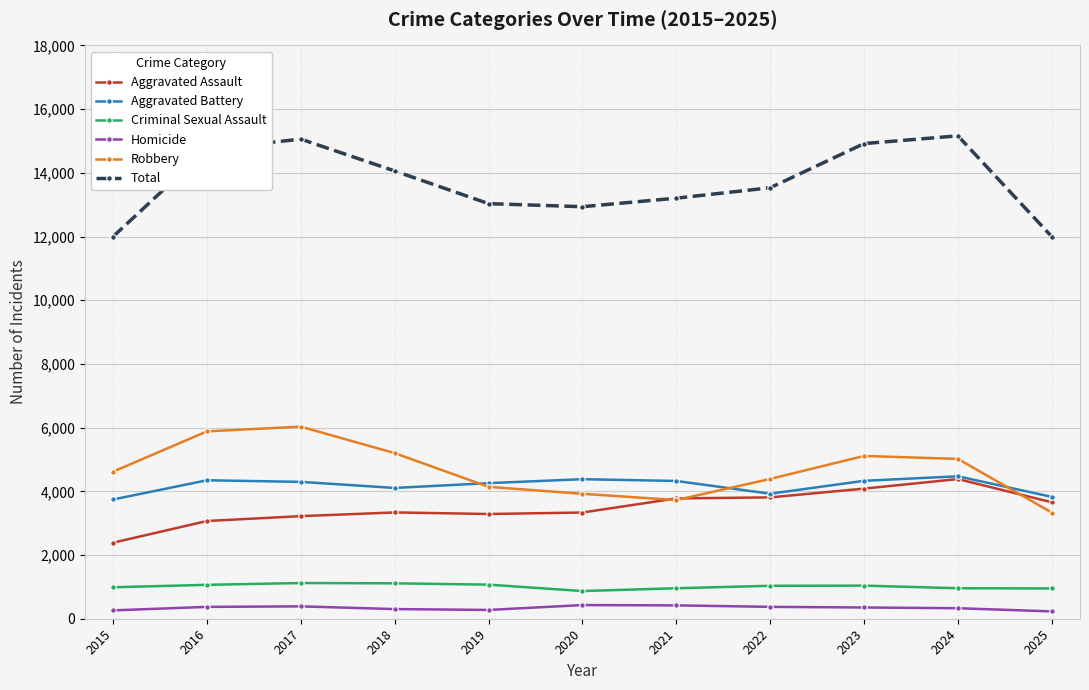

What is the highest value of the Aggravated Assault series?

4385